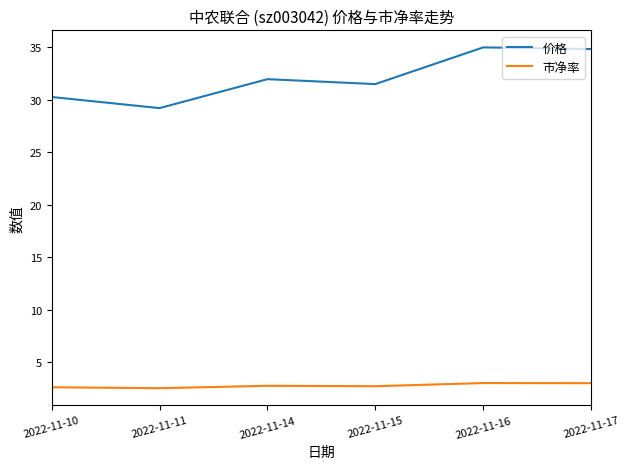

What is the maximum value for 市净率?

3.0